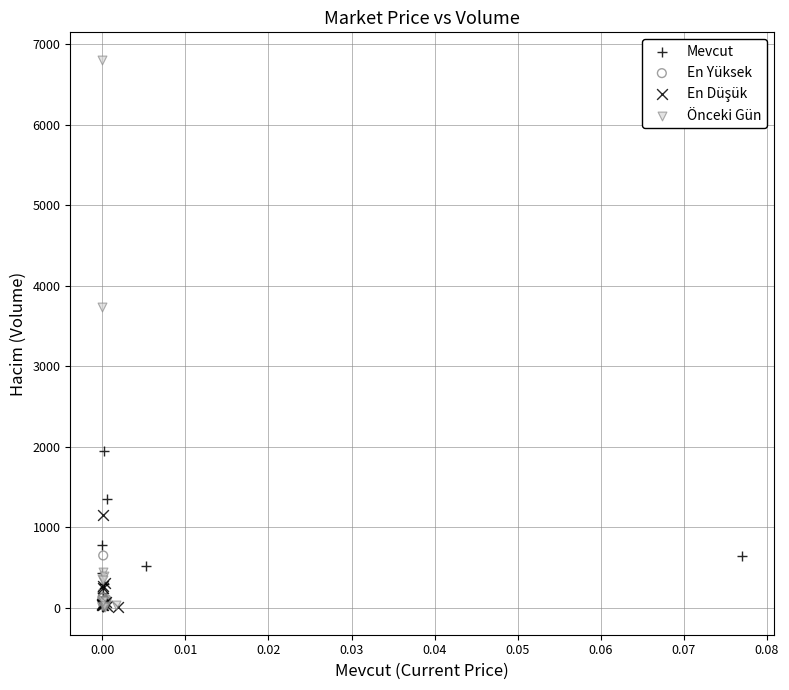

Which series has the largest Y range (max minus min)?

Önceki Gün